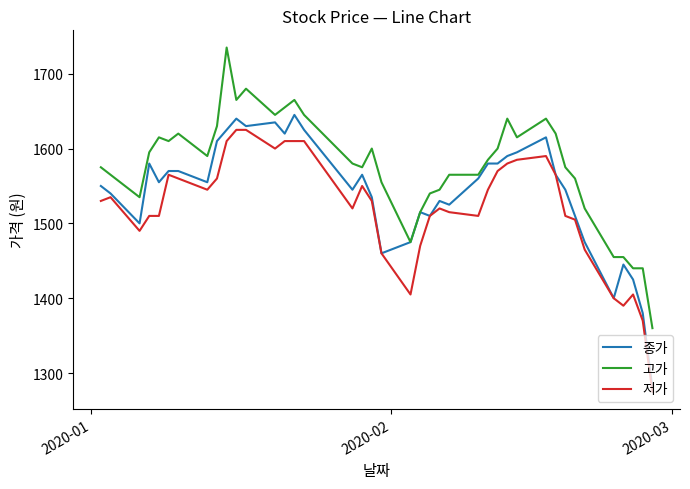

Reading left to right, what are all the values shown in this chart?

종가: 1550	1540	1500	1580	1555	1570	1570	1555	1610	1625	1640	1630	1635	1620	1645	1625	1545	1565	1535	1460	1475	1515	1510	1530	1525	1560	1580	1580	1590	1595	1615	1565	1545	1510	1475	1400	1445	1425	1380	1280
고가: 1575	1565	1535	1595	1615	1610	1620	1590	1630	1735	1665	1680	1645	1655	1665	1645	1580	1575	1600	1555	1475	1515	1540	1545	1565	1565	1585	1600	1640	1615	1640	1620	1575	1560	1520	1455	1455	1440	1440	1360
저가: 1530	1535	1490	1510	1510	1565	1560	1545	1560	1610	1625	1625	1600	1610	1610	1610	1520	1550	1530	1460	1405	1470	1510	1520	1515	1510	1545	1570	1580	1585	1590	1565	1510	1505	1465	1400	1390	1405	1370	1275